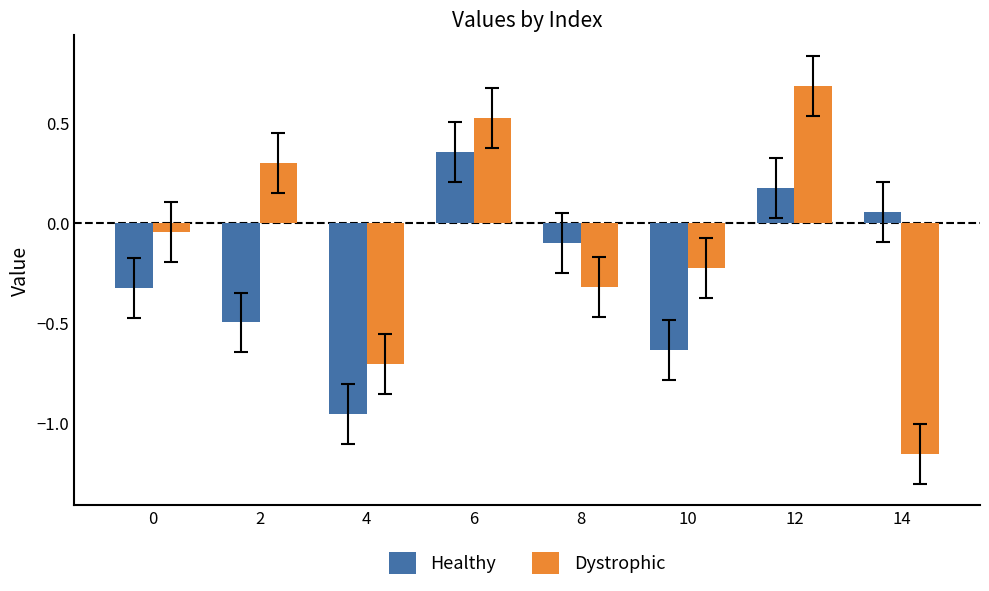

What is the sum of all Dystrophic values?

-0.9